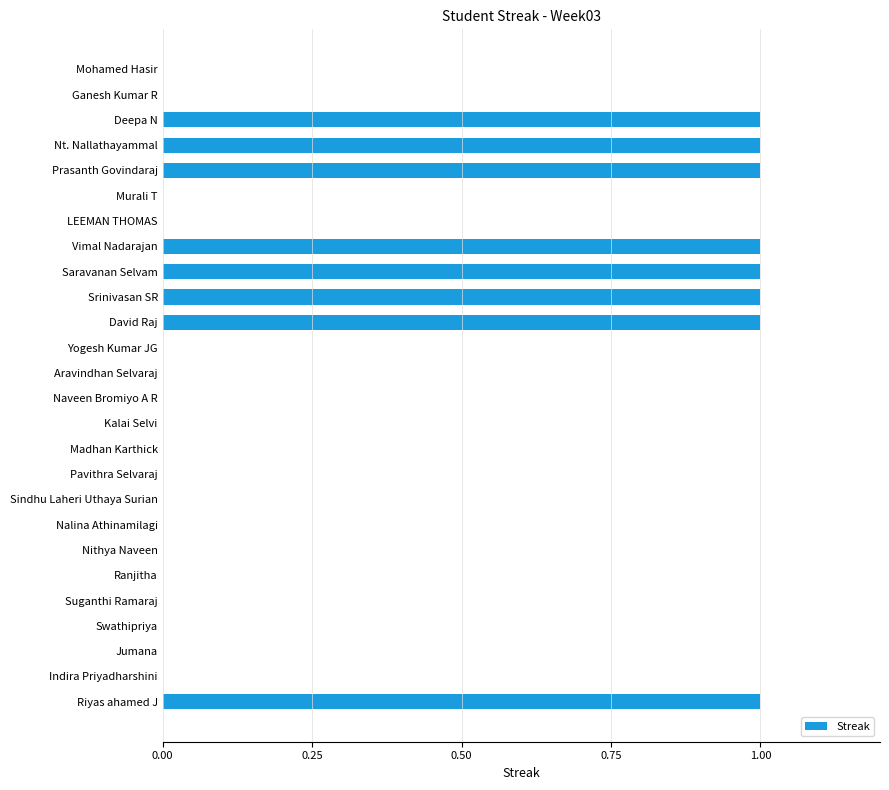

What is the ratio of the value at Nt. Nallathayammal to the value at Saravanan Selvam?

1.0